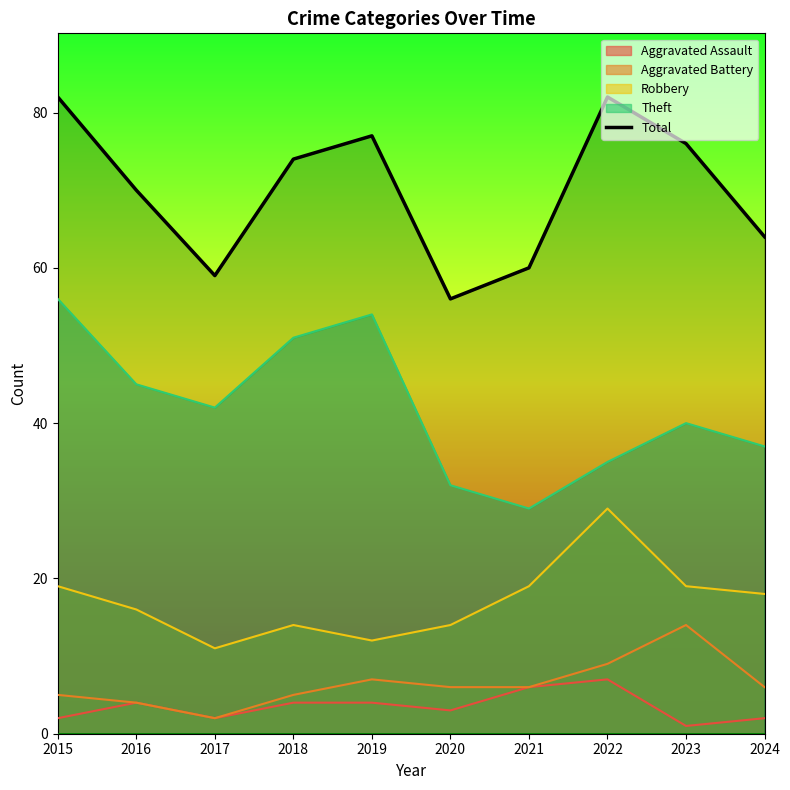

Is it true that the value at 2021 is 60?

True